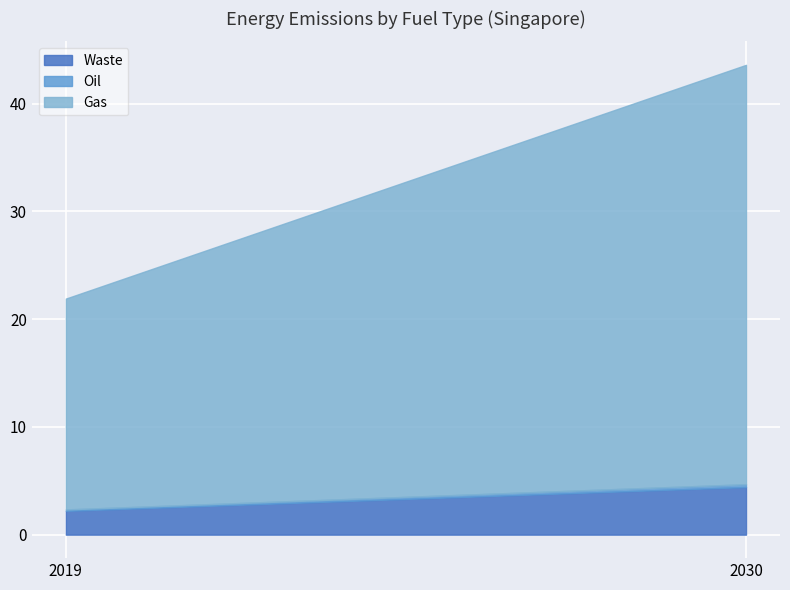

What is the difference between the Oil values at 2019 and 2030?

0.1